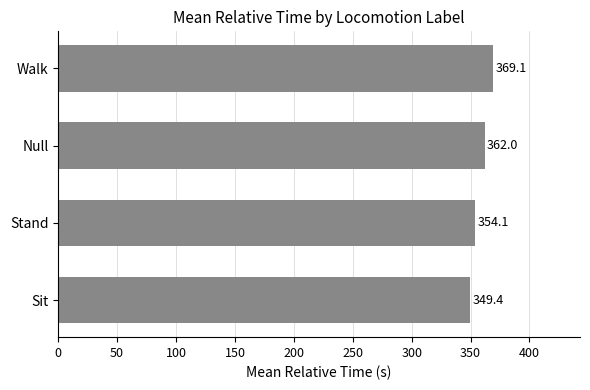

True or false: the data shows 174.0 at Sit.

False